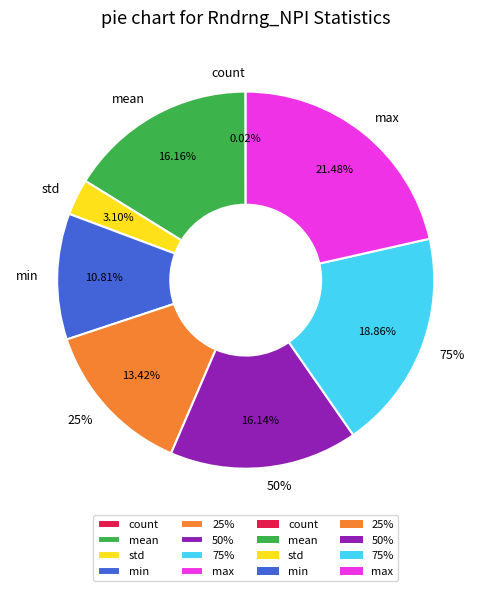

Count the number of slices in the pie.

8